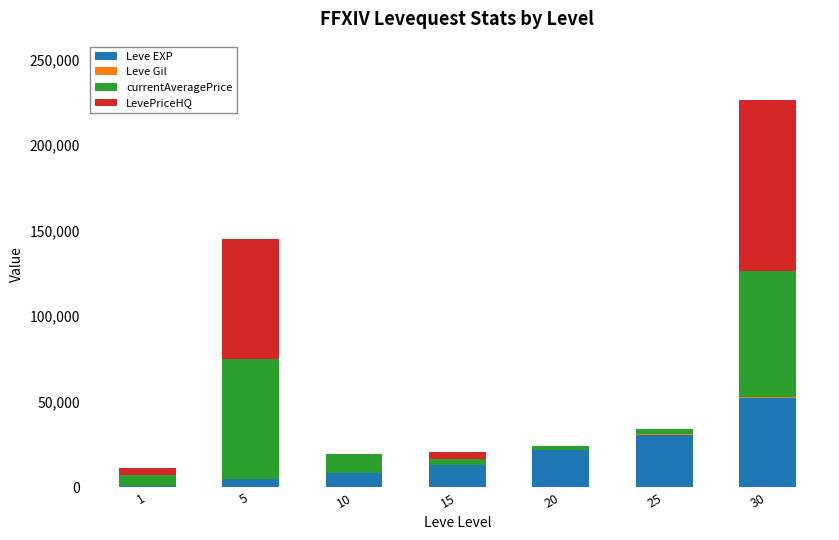

The value of Leve EXP at 10 is 8430. True or false?

True